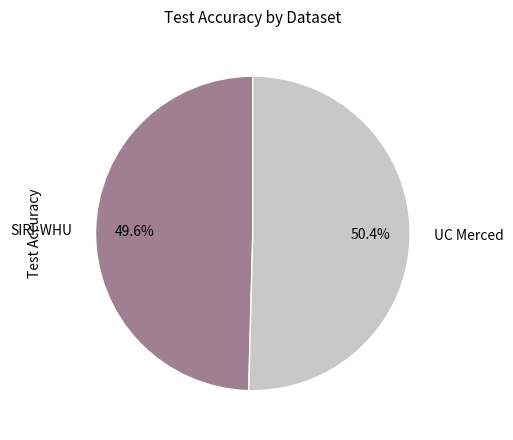

How many segments does this pie chart have?

2